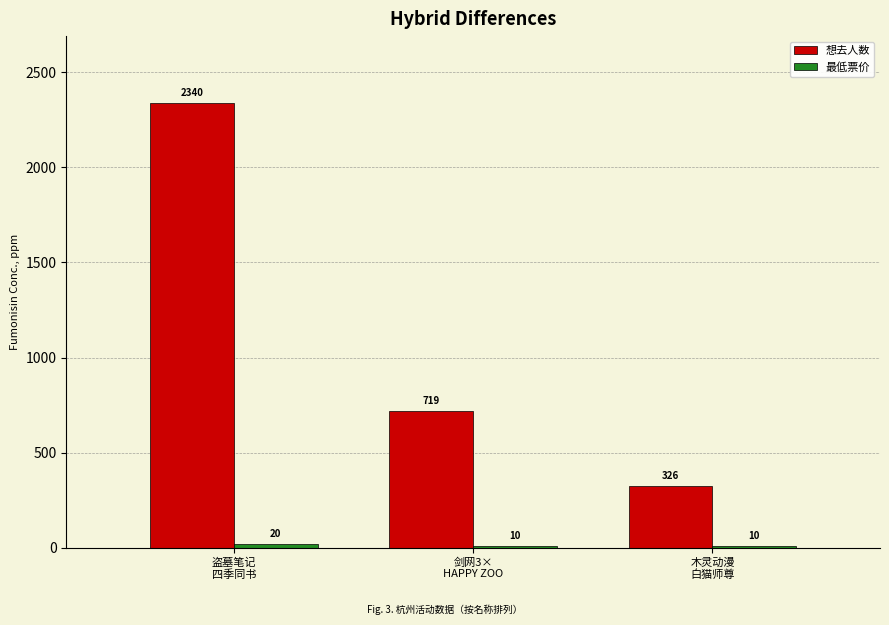

Which series has the largest total across all categories?

想去人数